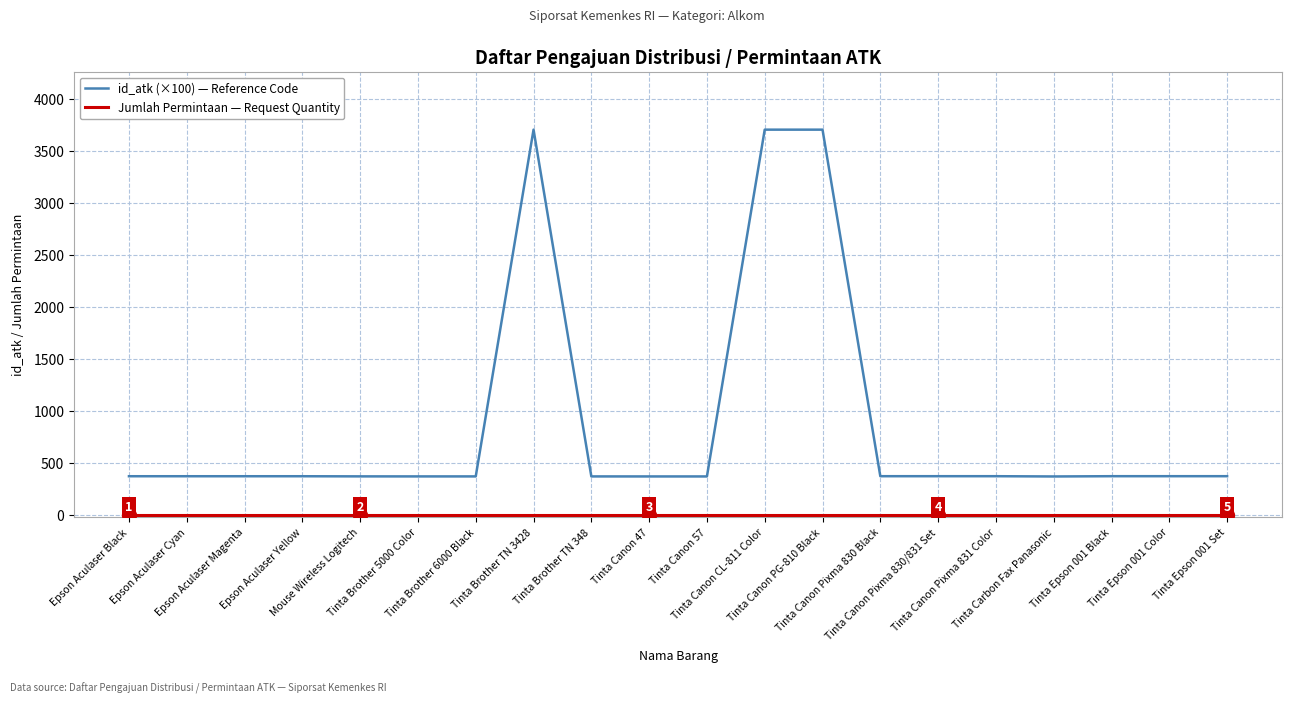

What is the difference between the maximum and minimum values in the id_atk (×100) — Reference Code series?

3336.6